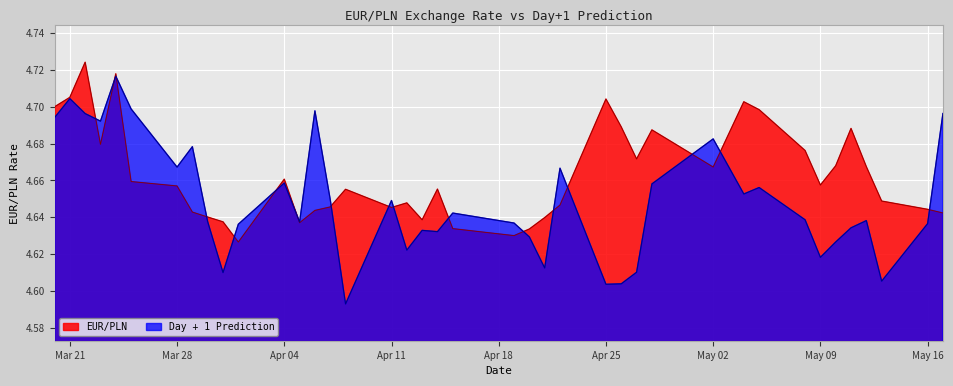

Reading left to right, list all the values displayed in this chart.

EUR/PLN: 4.7	4.7	4.7	4.7	4.7	4.7	4.7	4.6	4.6	4.6	4.6	4.7	4.6	4.6	4.6	4.7	4.6	4.6	4.6	4.7	4.6	4.6	4.6	4.6	4.6	4.7	4.7	4.7	4.7	4.7	4.7	4.7	4.7	4.7	4.7	4.7	4.7	4.6	4.6	4.6
Day + 1 Prediction: 4.7	4.7	4.7	4.7	4.7	4.7	4.7	4.7	4.6	4.6	4.6	4.7	4.6	4.7	4.6	4.6	4.6	4.6	4.6	4.6	4.6	4.6	4.6	4.6	4.7	4.6	4.6	4.6	4.7	4.7	4.7	4.7	4.6	4.6	4.6	4.6	4.6	4.6	4.6	4.7